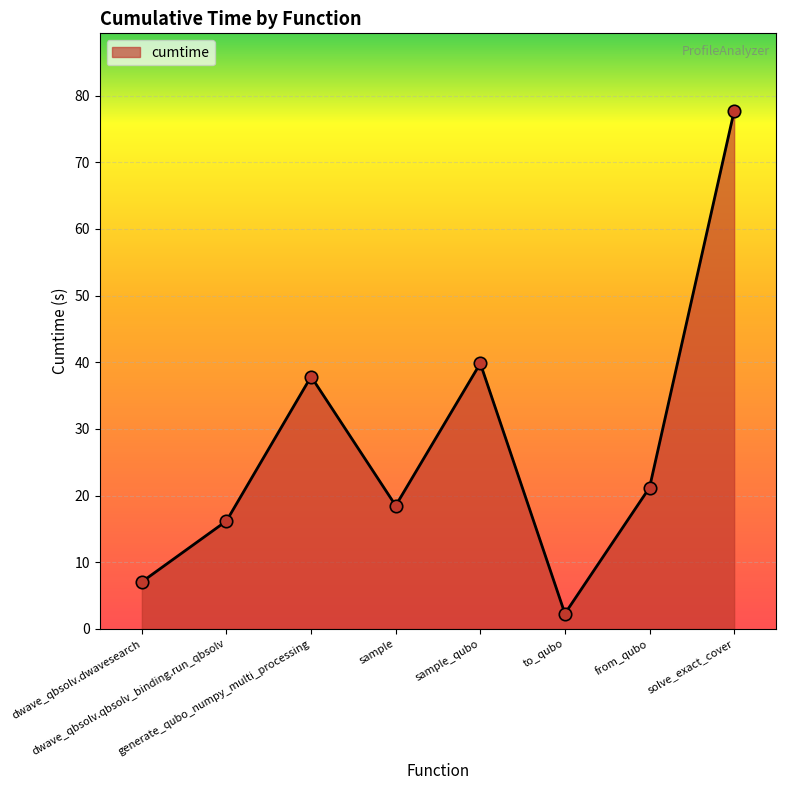

What is the change in value from dwave_qbsolv.qbsolv_binding.run_qbsolv to to_qubo?

-13.9